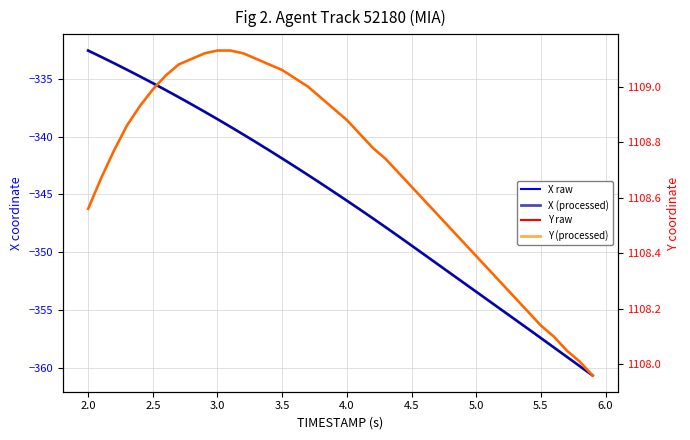

True or false: X (processed) and Y (processed) cross at least once.

False